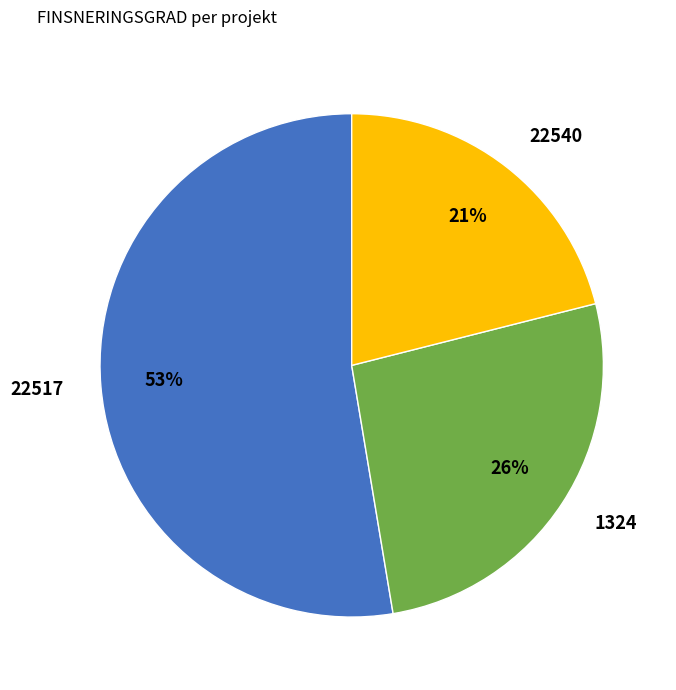

Is it true that 22517 is 53% of the pie?

True